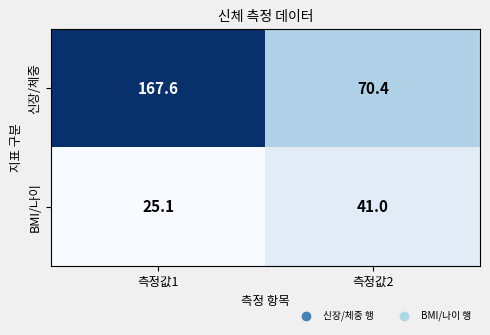

Rank the series at 측정값1 from lowest to highest value.

BMI/나이, 신장/체중